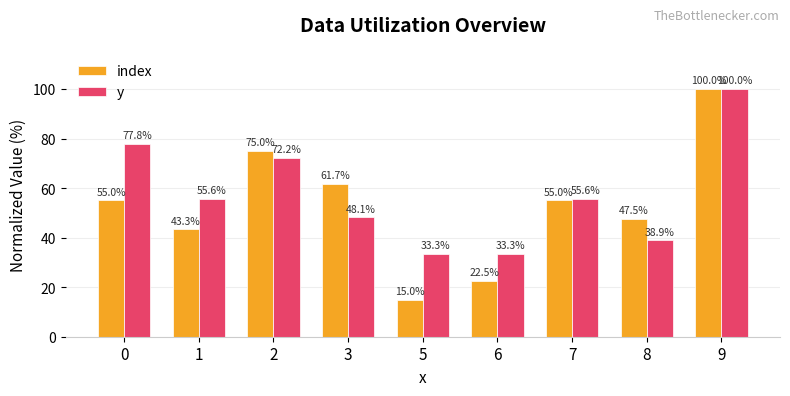

How many groups of bars are there?

9